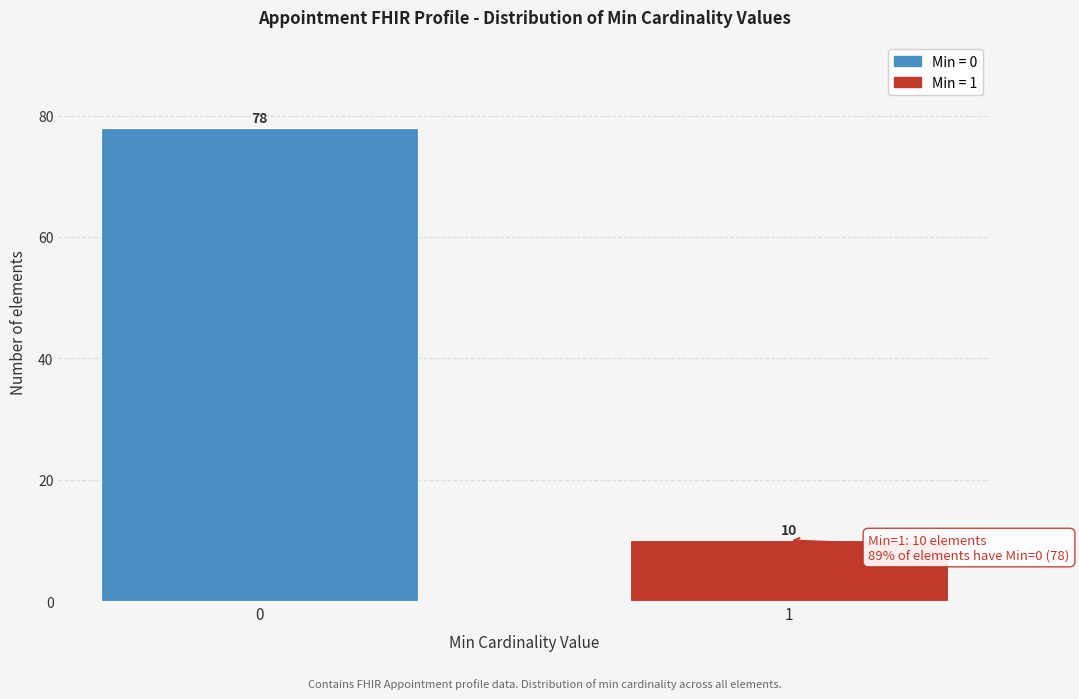

Reading right to left, transcribe all the data shown in this chart.

1=10	0=78